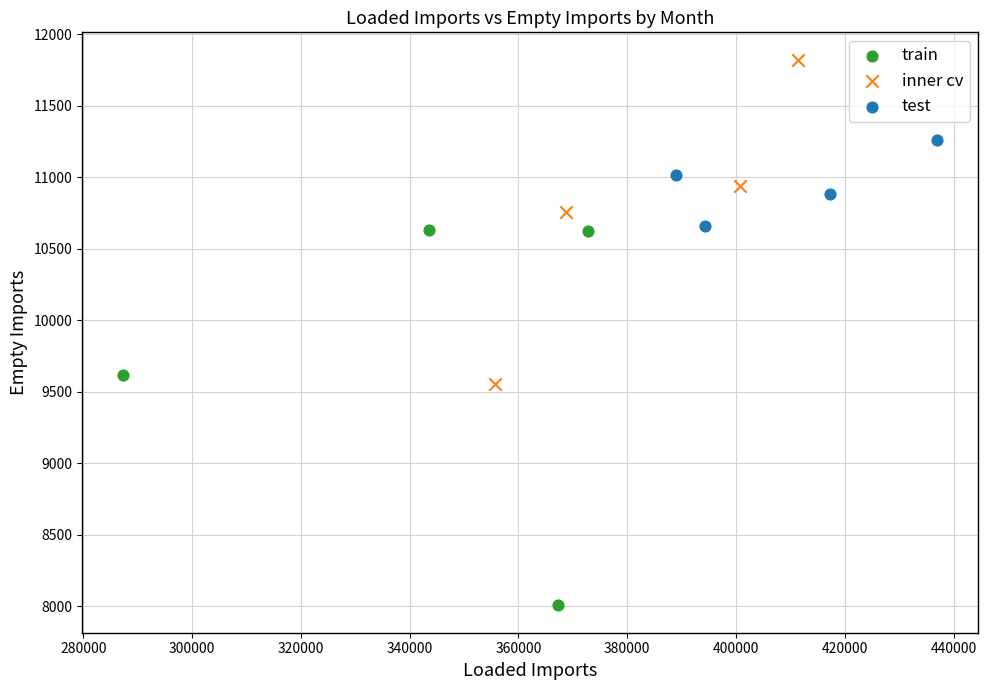

Which series reaches the maximum Y coordinate?

inner cv